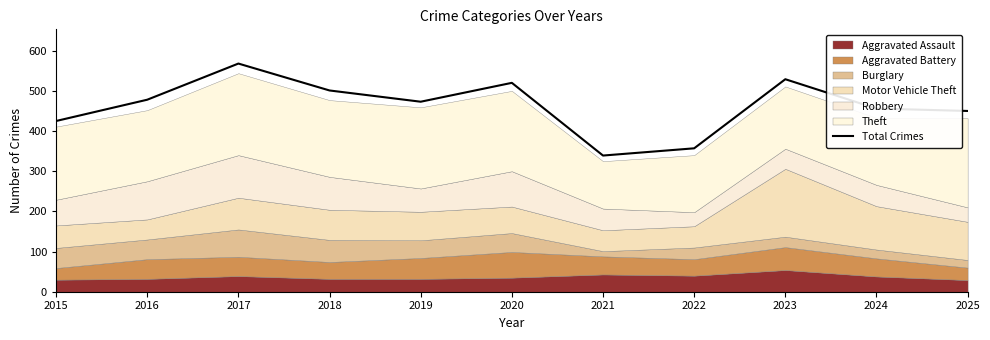

How many values are below 473?

5